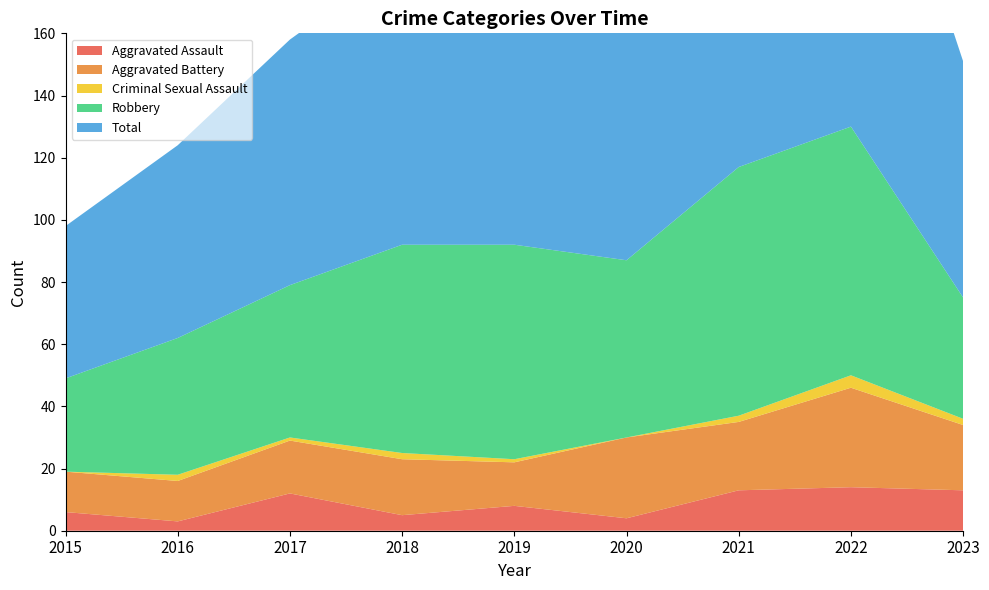

Reading right to left, extract all data points from this chart.

Aggravated Assault: 2023=13	2022=14	2021=13	2020=4	2019=8	2018=5	2017=12	2016=3	2015=6
Aggravated Battery: 2023=21	2022=32	2021=22	2020=26	2019=14	2018=18	2017=17	2016=13	2015=13
Criminal Sexual Assault: 2023=2	2022=4	2021=2	2020=0	2019=1	2018=2	2017=1	2016=2	2015=0
Robbery: 2023=39	2022=80	2021=80	2020=57	2019=69	2018=67	2017=49	2016=44	2015=30
Total: 2023=76	2022=130	2021=118	2020=88	2019=92	2018=92	2017=79	2016=62	2015=49